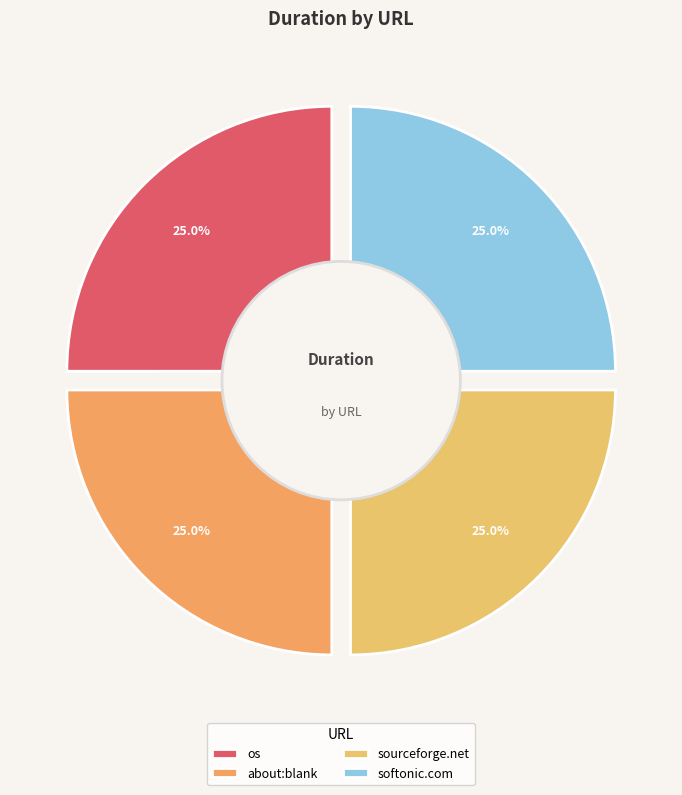

Which category has the biggest portion of the pie?

os